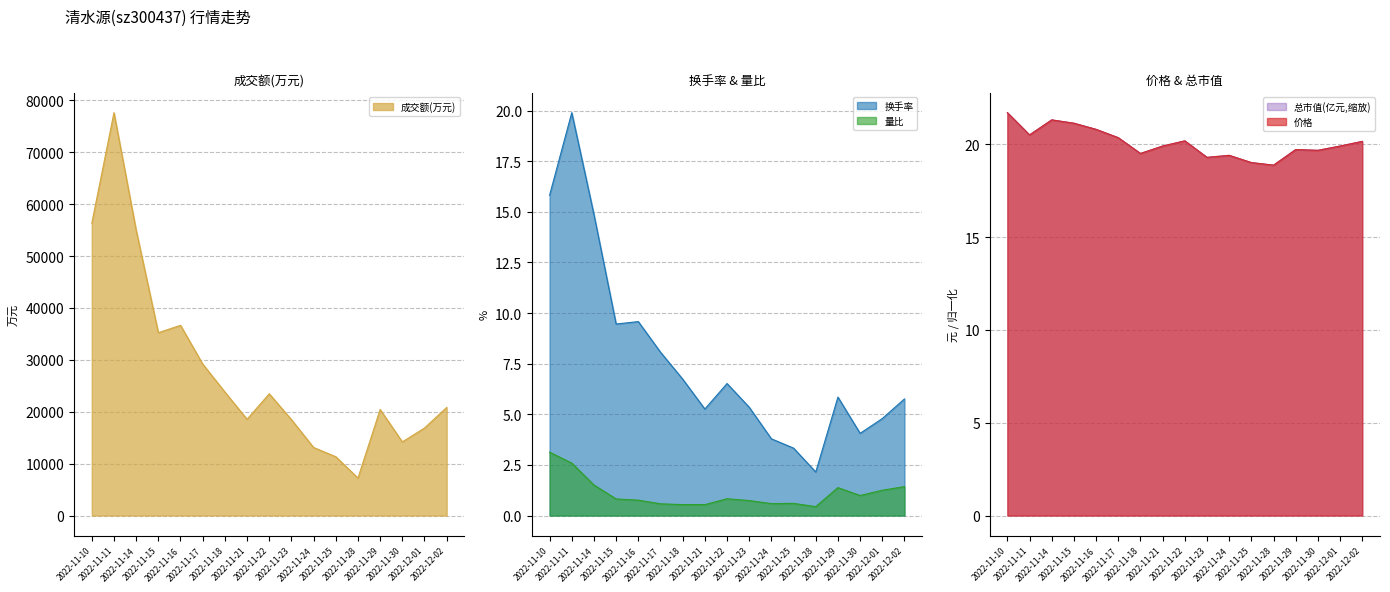

Reading right to left, list all the values displayed in this chart.

成交额(万元): 2022-12-02=20830.0	2022-12-01=16863.0	2022-11-30=14188.0	2022-11-29=20433.0	2022-11-28=7224.0	2022-11-25=11334.0	2022-11-24=13114.0	2022-11-23=18480.0	2022-11-22=23460.0	2022-11-21=18547.0	2022-11-18=23801.0	2022-11-17=29196.0	2022-11-16=36652.0	2022-11-15=35231.0	2022-11-14=54973.0	2022-11-11=77625.0	2022-11-10=56314.0
换手率: 2022-12-02=5.8	2022-12-01=4.8	2022-11-30=4.1	2022-11-29=5.8	2022-11-28=2.1	2022-11-25=3.3	2022-11-24=3.8	2022-11-23=5.3	2022-11-22=6.5	2022-11-21=5.3	2022-11-18=6.7	2022-11-17=8.1	2022-11-16=9.6	2022-11-15=9.5	2022-11-14=14.9	2022-11-11=19.9	2022-11-10=15.8
价格: 2022-12-02=20.2	2022-12-01=19.9	2022-11-30=19.7	2022-11-29=19.7	2022-11-28=18.9	2022-11-25=19.0	2022-11-24=19.4	2022-11-23=19.3	2022-11-22=20.2	2022-11-21=19.9	2022-11-18=19.5	2022-11-17=20.4	2022-11-16=20.8	2022-11-15=21.1	2022-11-14=21.3	2022-11-11=20.5	2022-11-10=21.7
量比: 2022-12-02=1.4	2022-12-01=1.2	2022-11-30=1.0	2022-11-29=1.4	2022-11-28=0.4	2022-11-25=0.6	2022-11-24=0.6	2022-11-23=0.7	2022-11-22=0.8	2022-11-21=0.5	2022-11-18=0.5	2022-11-17=0.6	2022-11-16=0.8	2022-11-15=0.8	2022-11-14=1.5	2022-11-11=2.6	2022-11-10=3.1
总市值(亿元): 2022-12-02=20.2	2022-12-01=19.9	2022-11-30=19.7	2022-11-29=19.7	2022-11-28=18.9	2022-11-25=19.0	2022-11-24=19.4	2022-11-23=19.3	2022-11-22=20.2	2022-11-21=19.9	2022-11-18=19.5	2022-11-17=20.4	2022-11-16=20.8	2022-11-15=21.1	2022-11-14=21.3	2022-11-11=20.5	2022-11-10=21.7